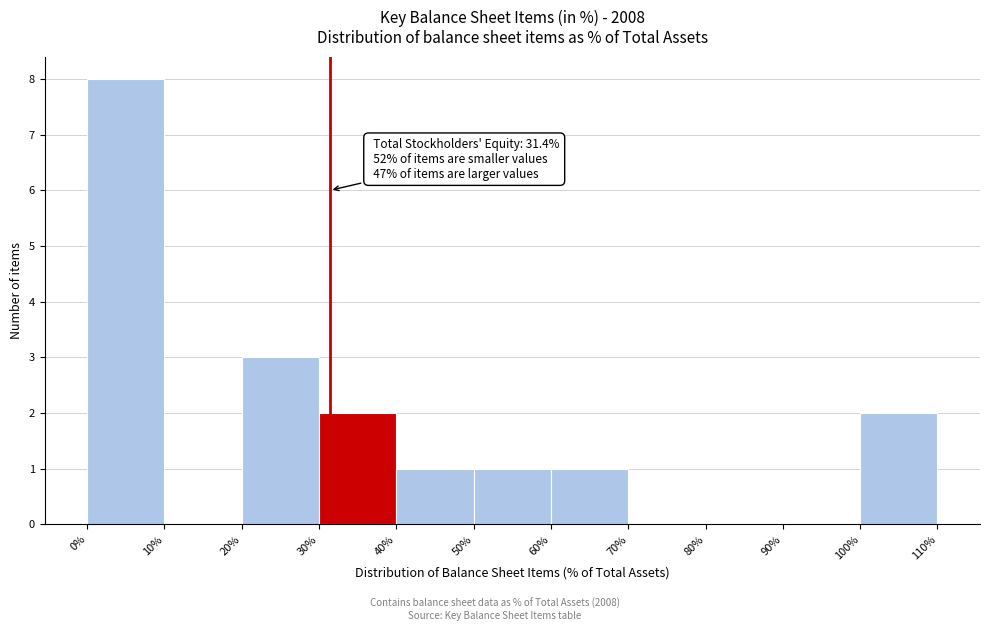

Over which range of the x-axis is the bar tallest?

0% to 10%